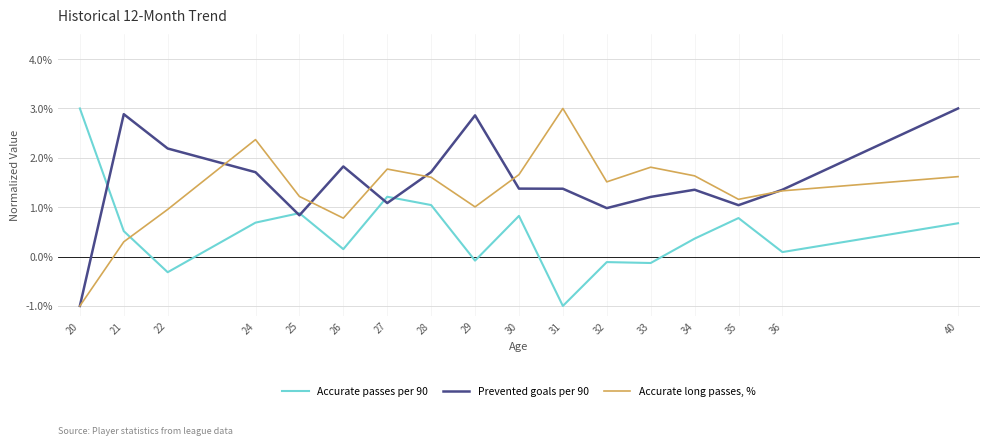

At which category is the sum across all series the highest?

40